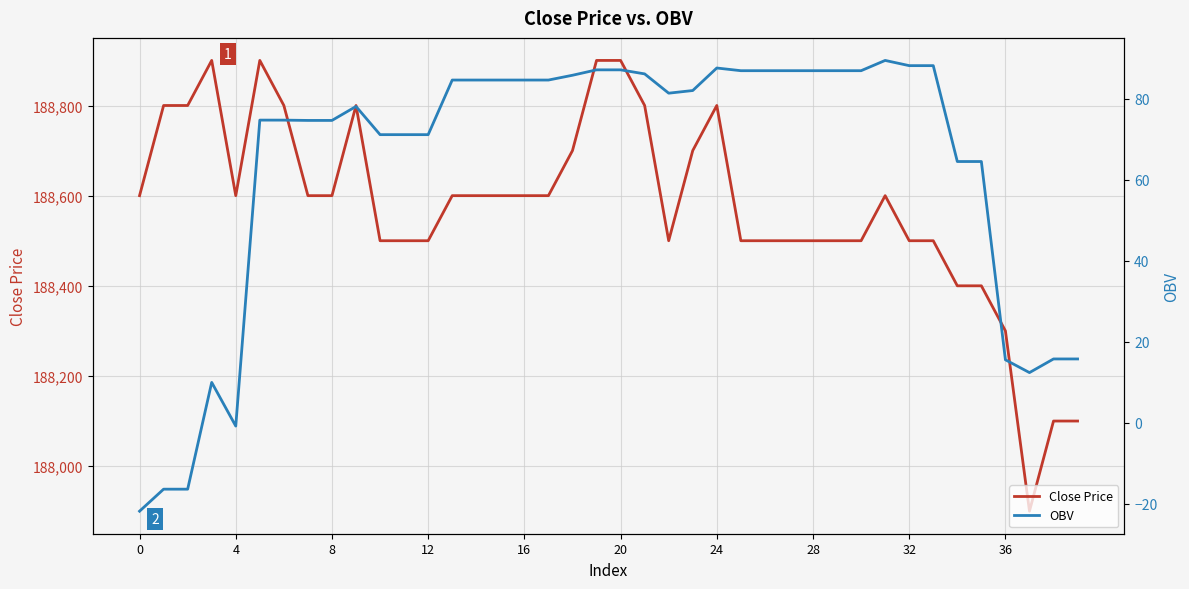

What is the difference between the maximum and minimum values in the OBV series?

111.4